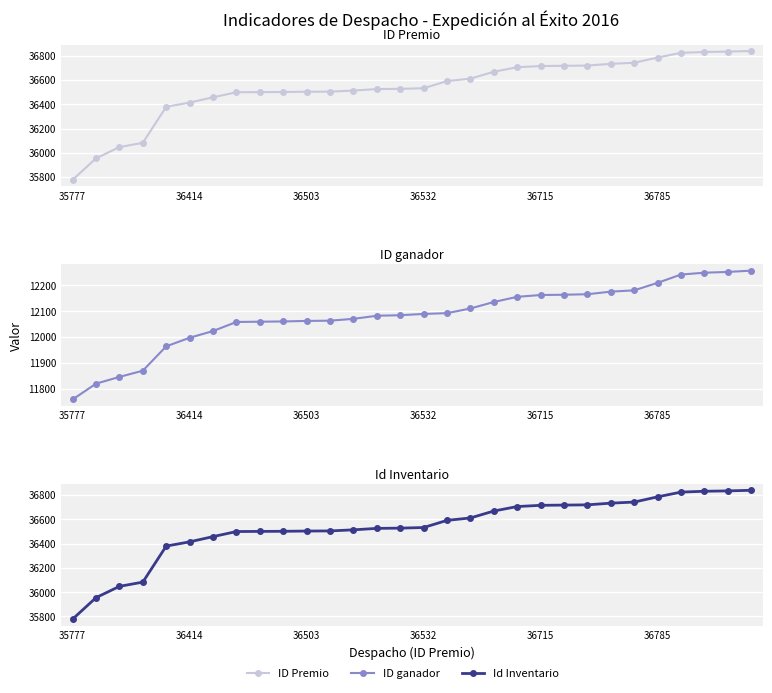

How many values in the ID Premio series are below 36532?

15